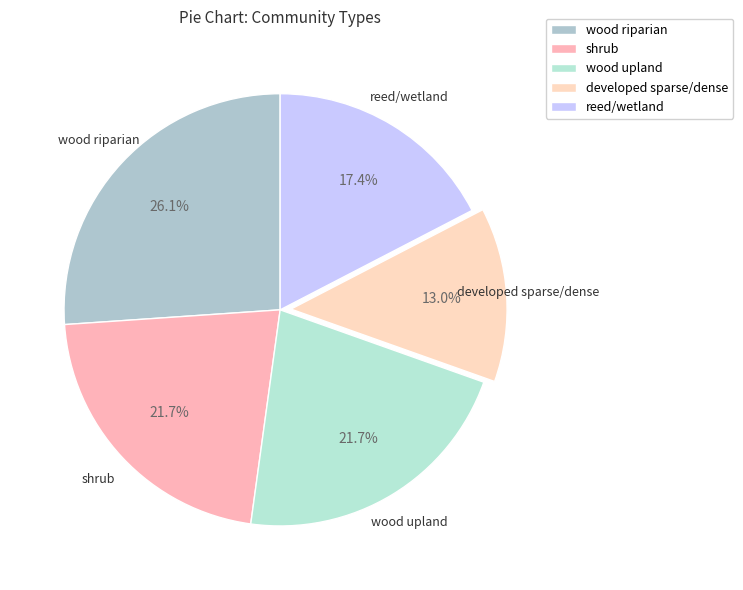

How many slices are in this pie chart?

5